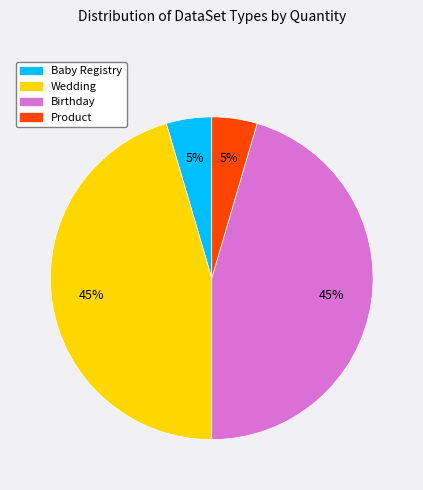

To the nearest percent, what is the average slice percentage?

25%